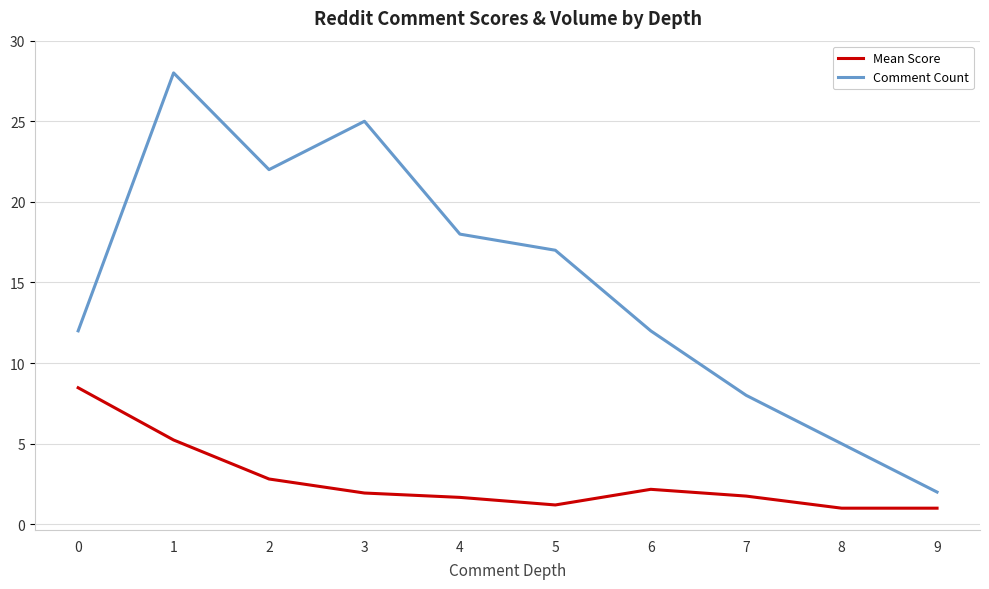

Is the value of Comment Count at 2 greater than the value of Mean Score at 9?

Yes